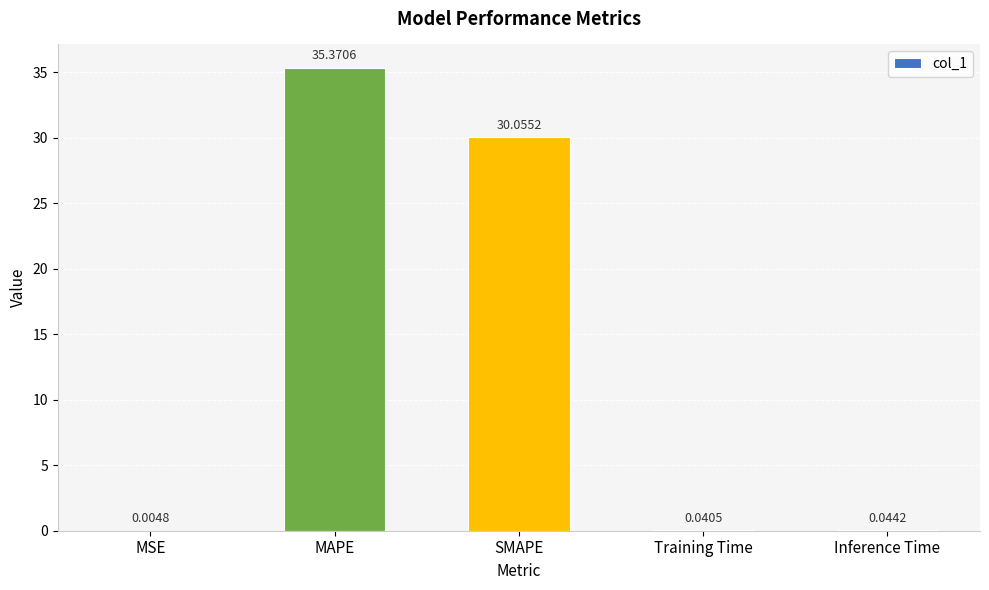

What is the sum of all values?

65.5